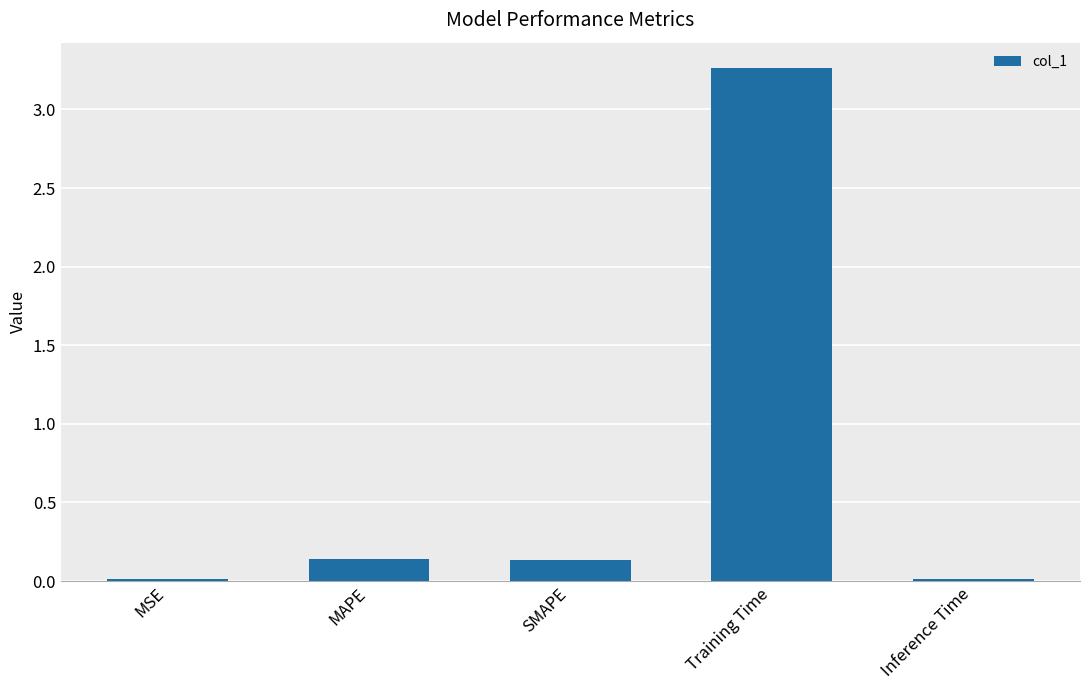

What is the sum of all values?

3.6